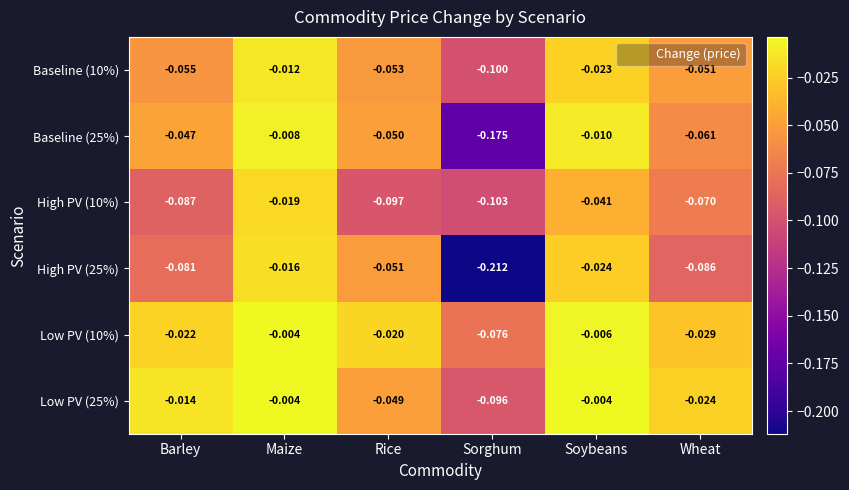

List the labels in order of Low PV (10%) value, smallest first.

Sorghum, Wheat, Barley, Rice, Soybeans, Maize